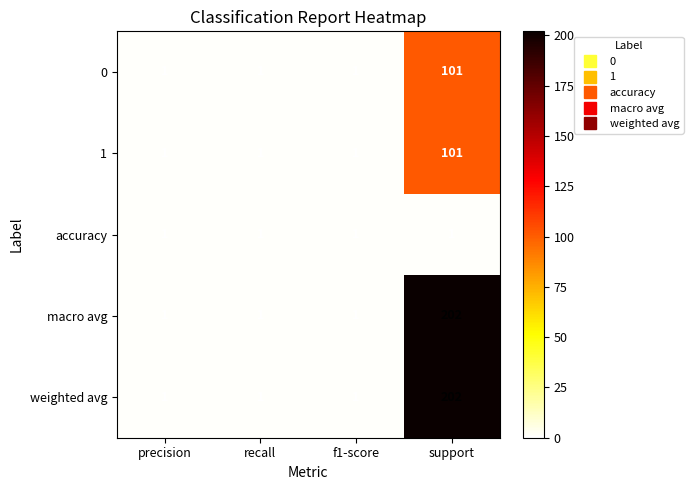

What is the highest value of the 0 series?

101